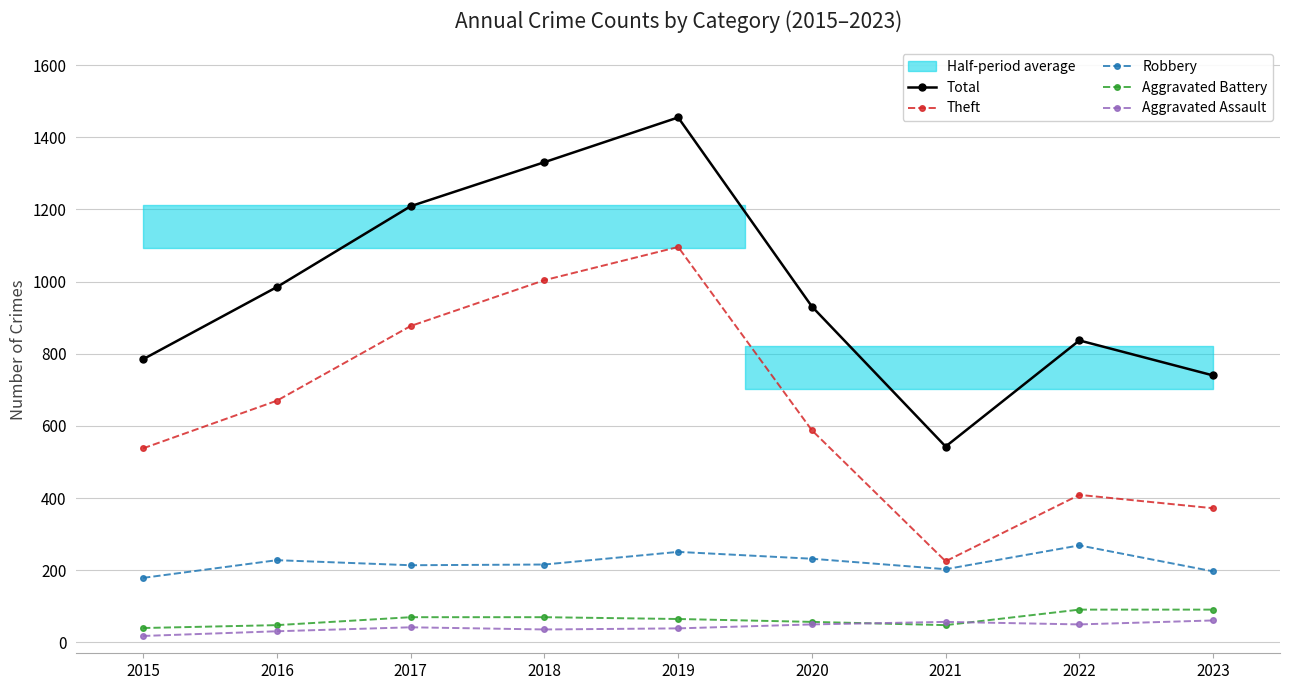

True or false: Robbery and Theft intersect in this chart.

False